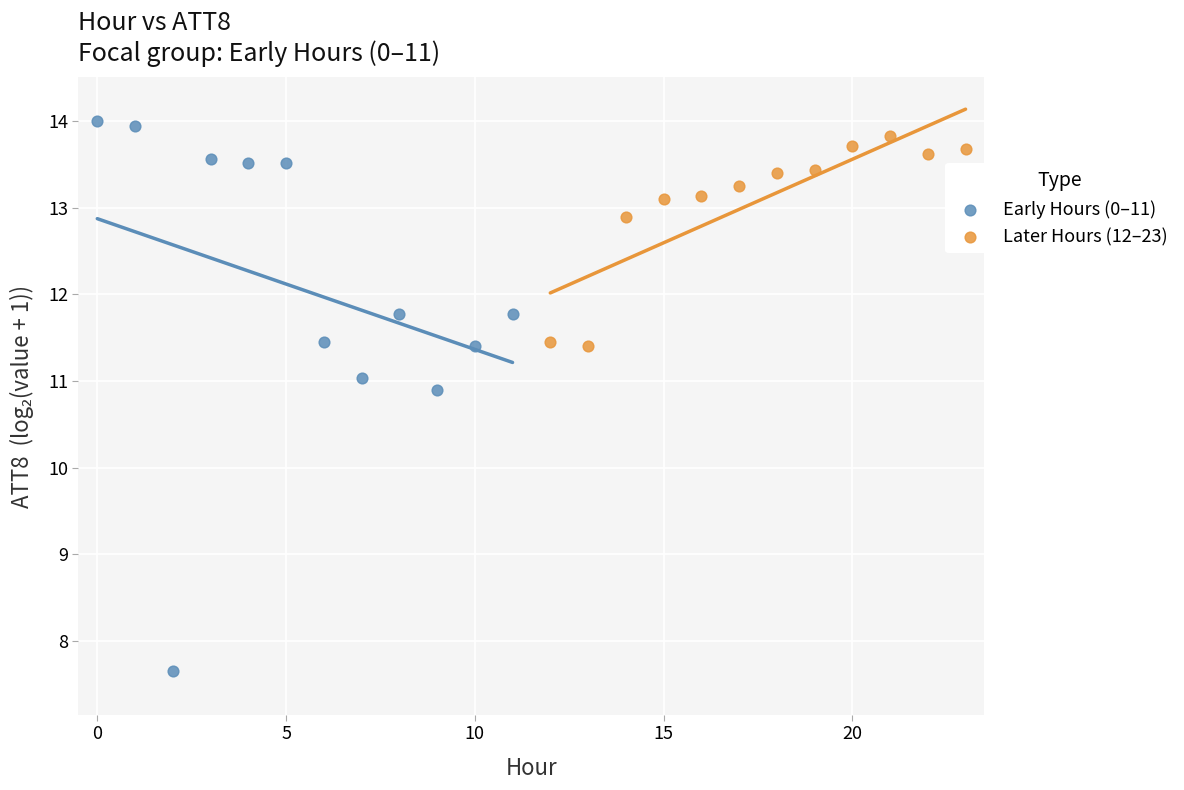

Which series has the widest spread of Y values?

Early Hours (0–11)